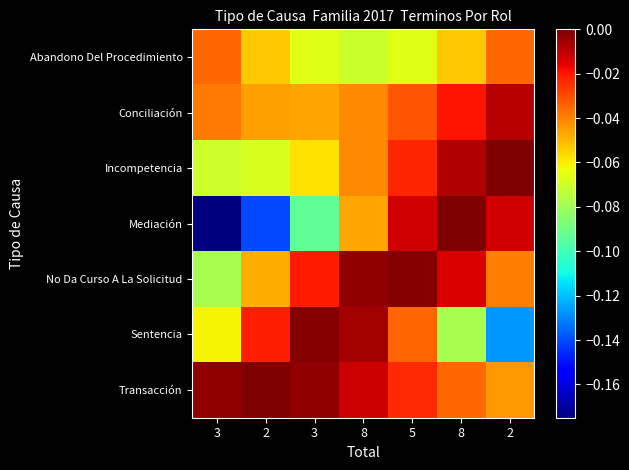

What is the total value across all series at 2?

-0.4